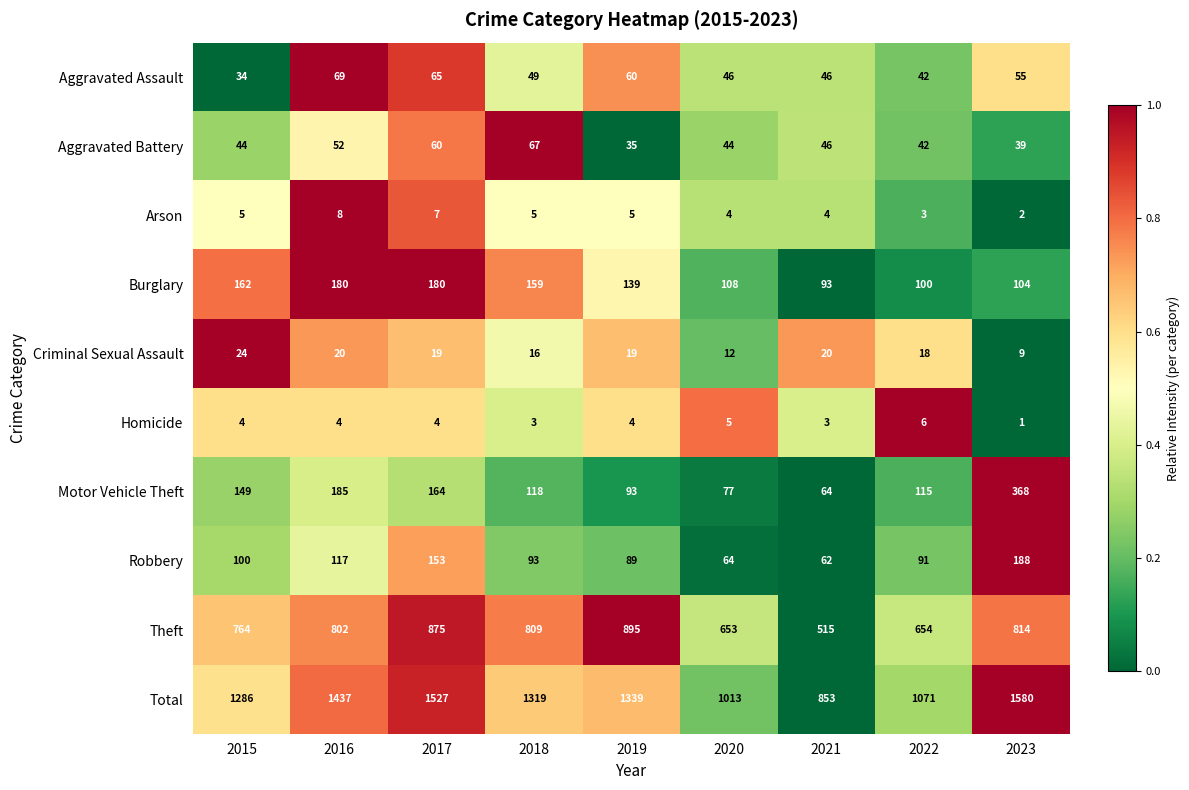

What is the minimum value for Robbery?

62